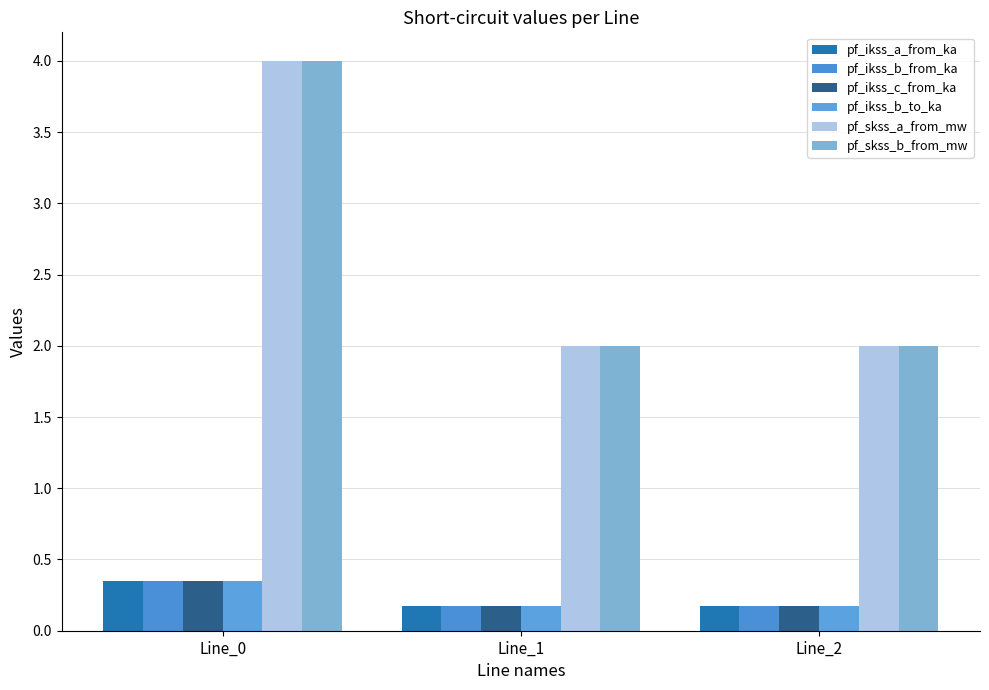

How many series are shown in this chart?

6